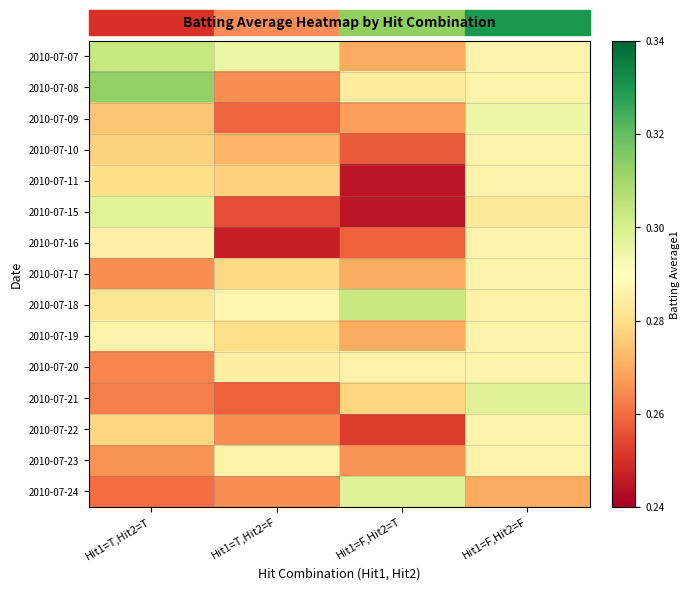

What is the total value across all series at Hit1=F,Hit2=F?

4.3